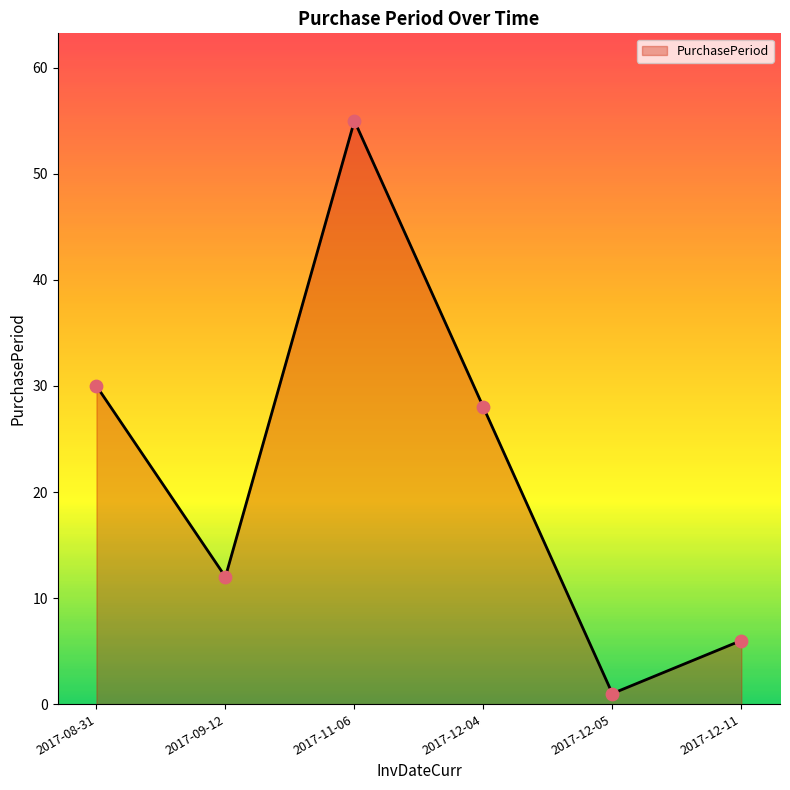

What is the ratio of the value at 2017-08-31 to the value at 2017-12-11?

5.0